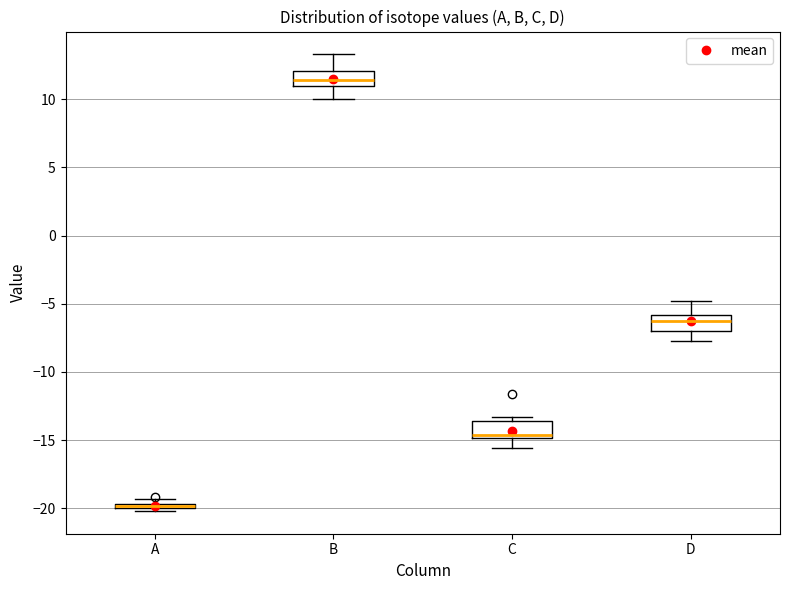

Which box has the lowest median line?

A